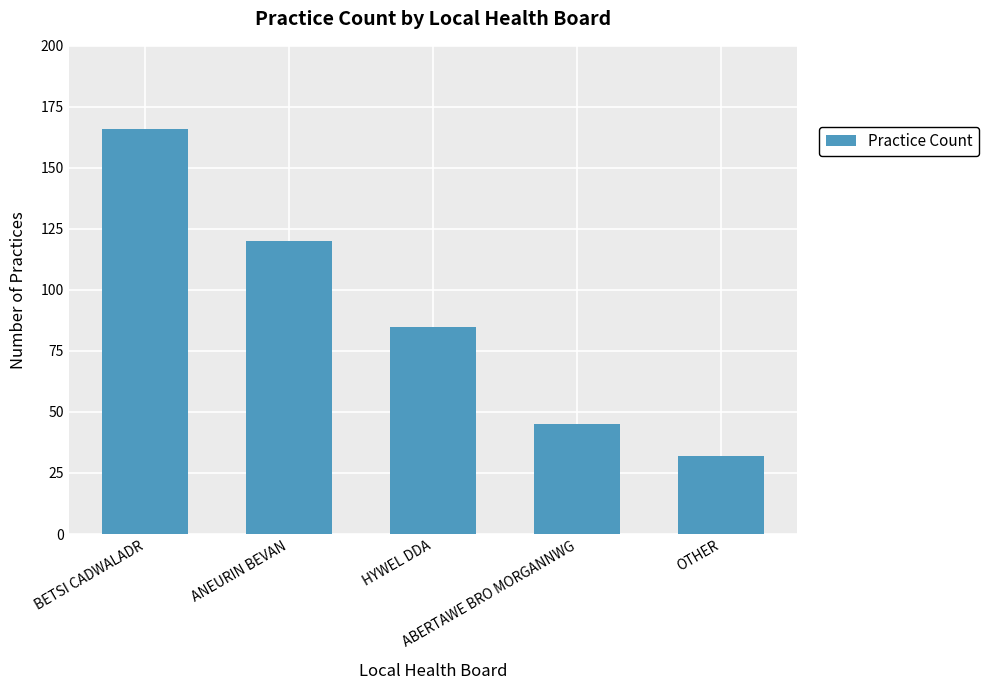

Reading right to left, transcribe all the data shown in this chart.

32	45	85	120	166